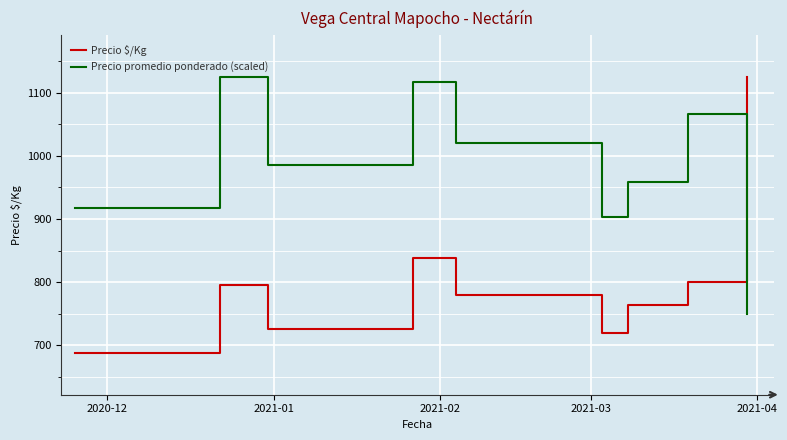

What is the maximum value for Precio promedio ponderado (scaled)?

1125.0